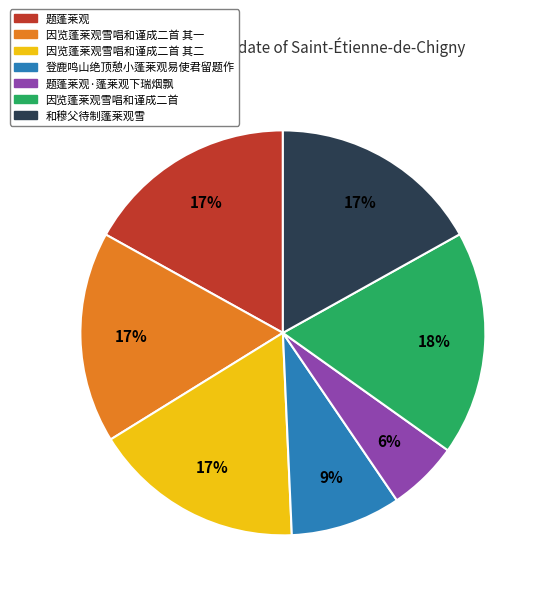

Is there a majority slice in this chart?

No